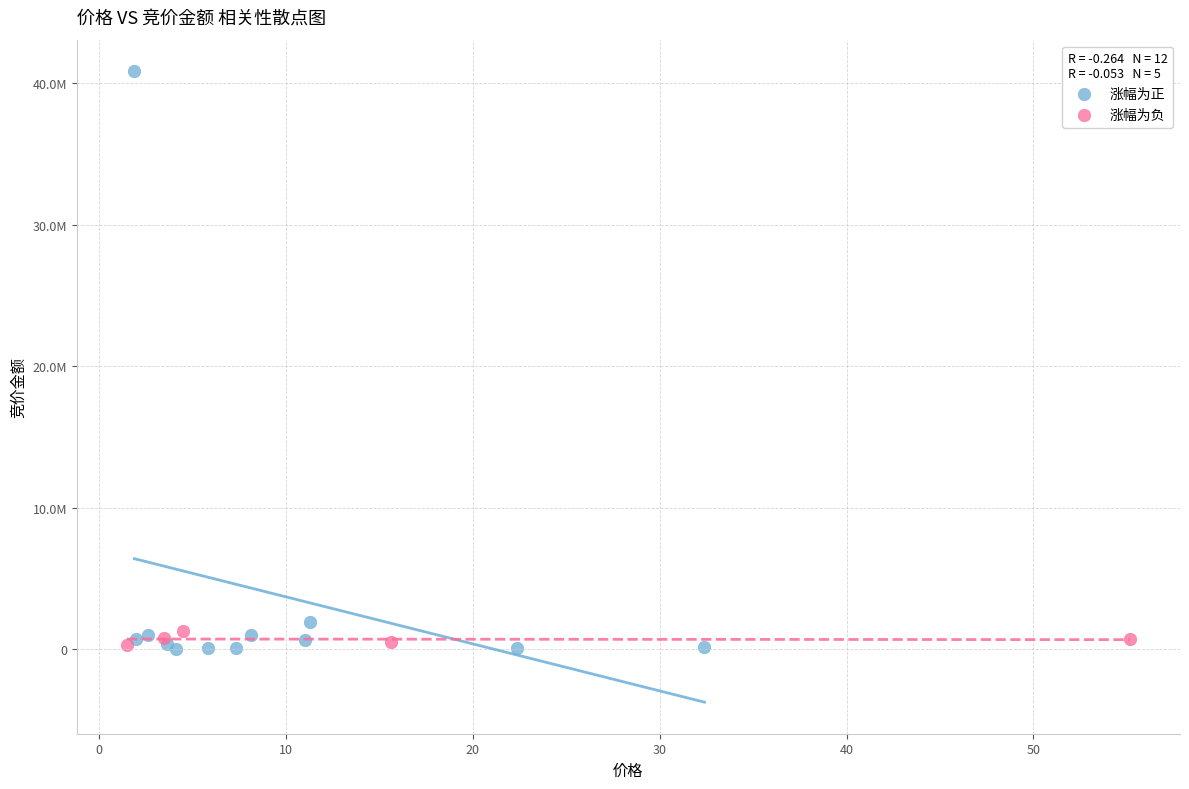

What are all the series names shown in the legend?

涨幅为正, 涨幅为负